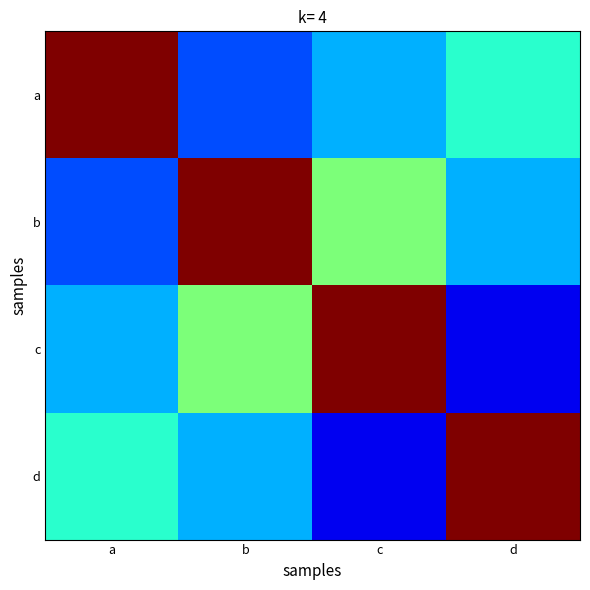

Which has a higher value, b or d?

d